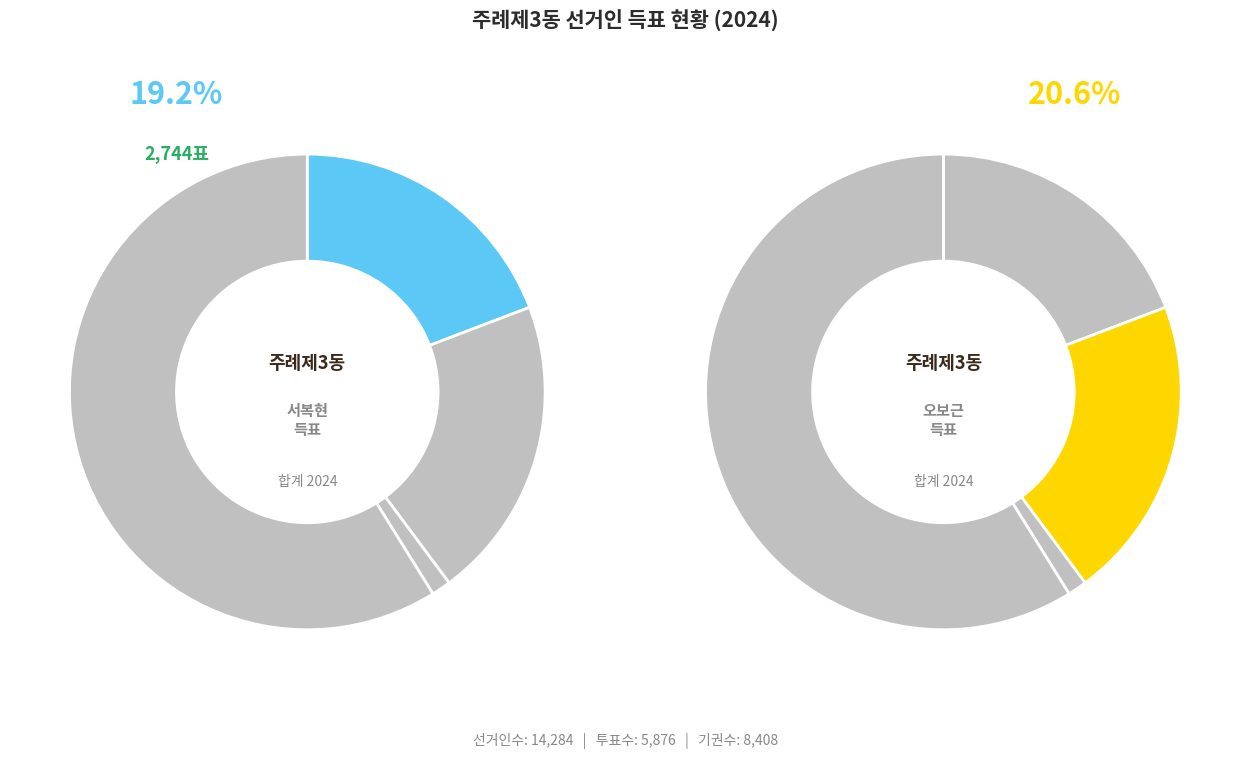

To the nearest percent, what portion does 기권수 represent?

59%